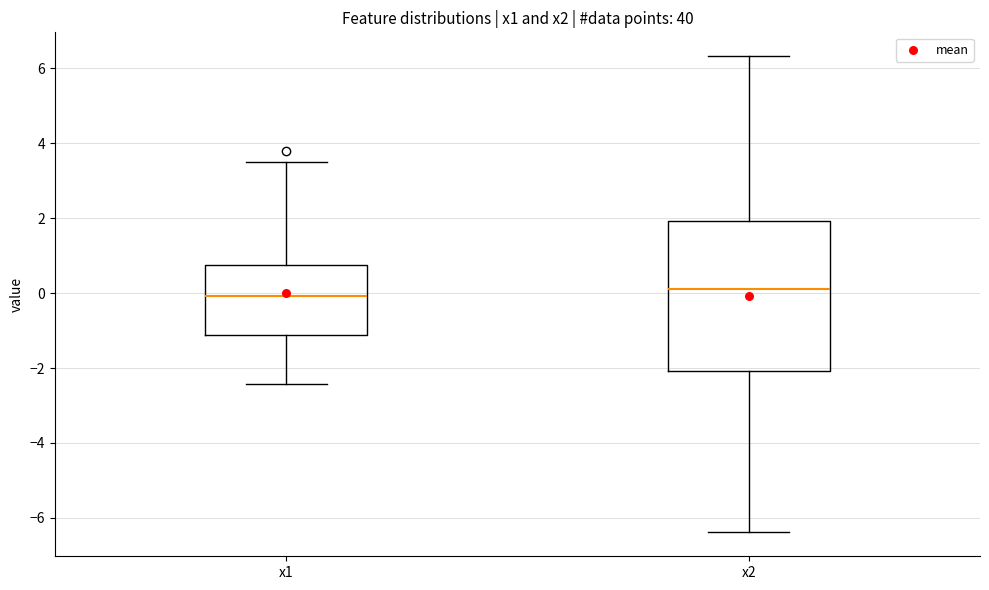

Where does the median line of the box for x2 sit on the y-axis? The values are not printed on the chart, so give them approximately, as read against the axis.

0.2